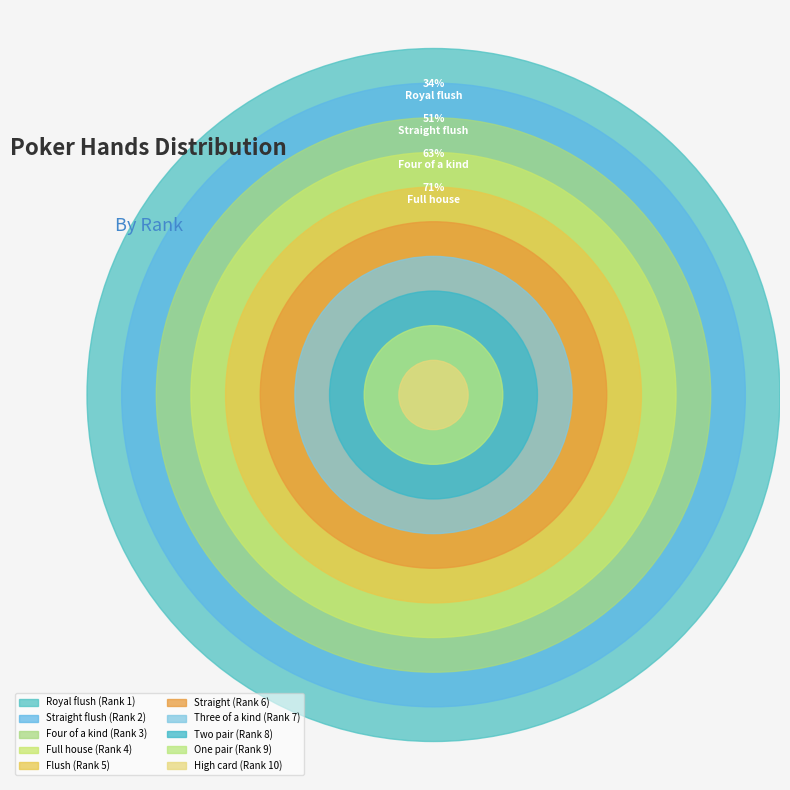

What is the ratio of the value at Straight flush to the value at Two pair?

0.2